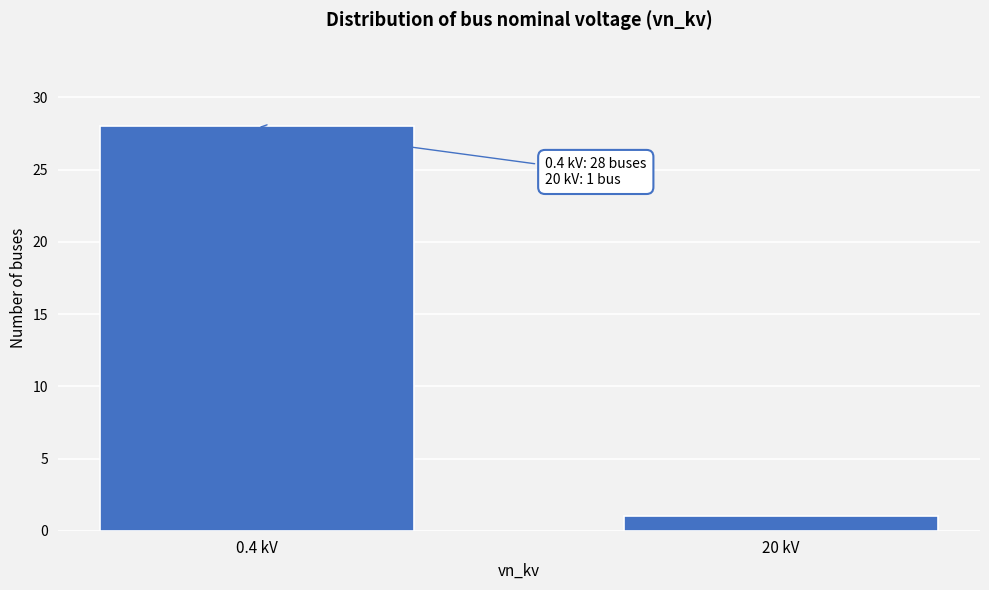

Reading left to right, transcribe all the data shown in this chart.

28	1